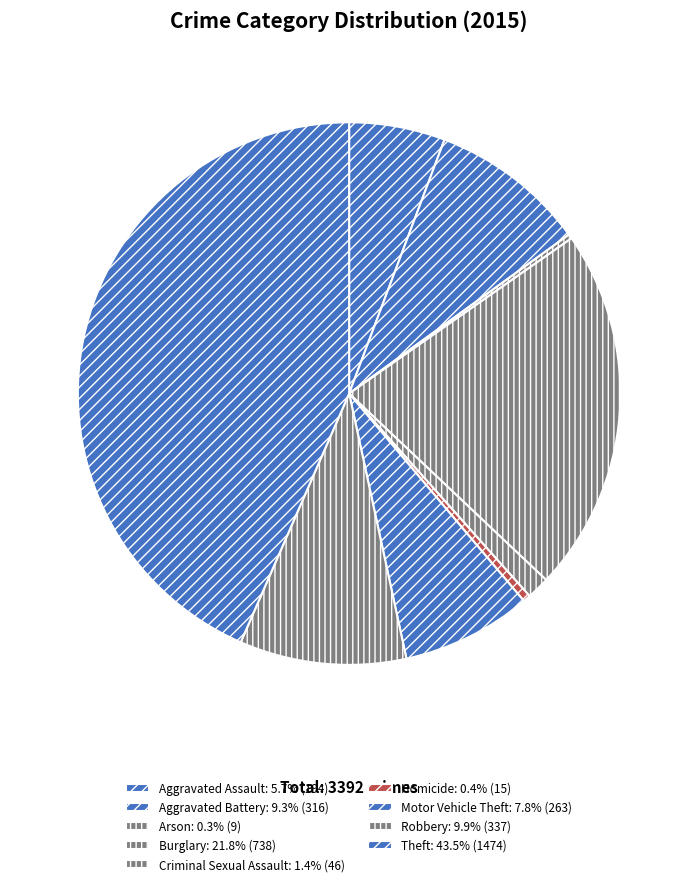

To the nearest percent, what is the combined percentage of Burglary and Homicide?

22%